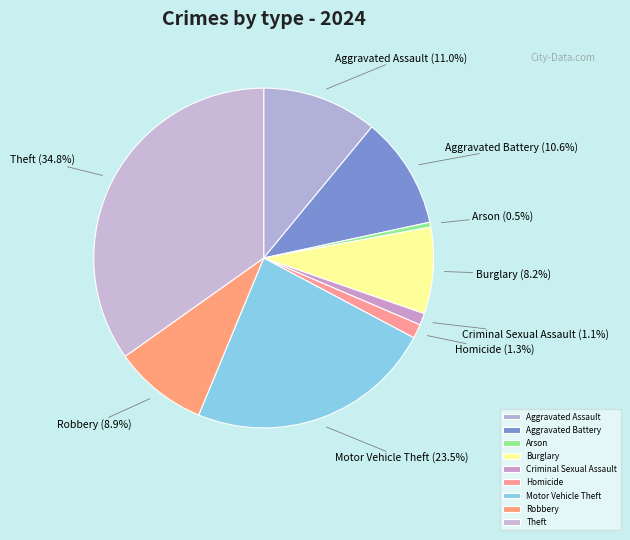

To the nearest percent, what portion does Theft represent?

35%